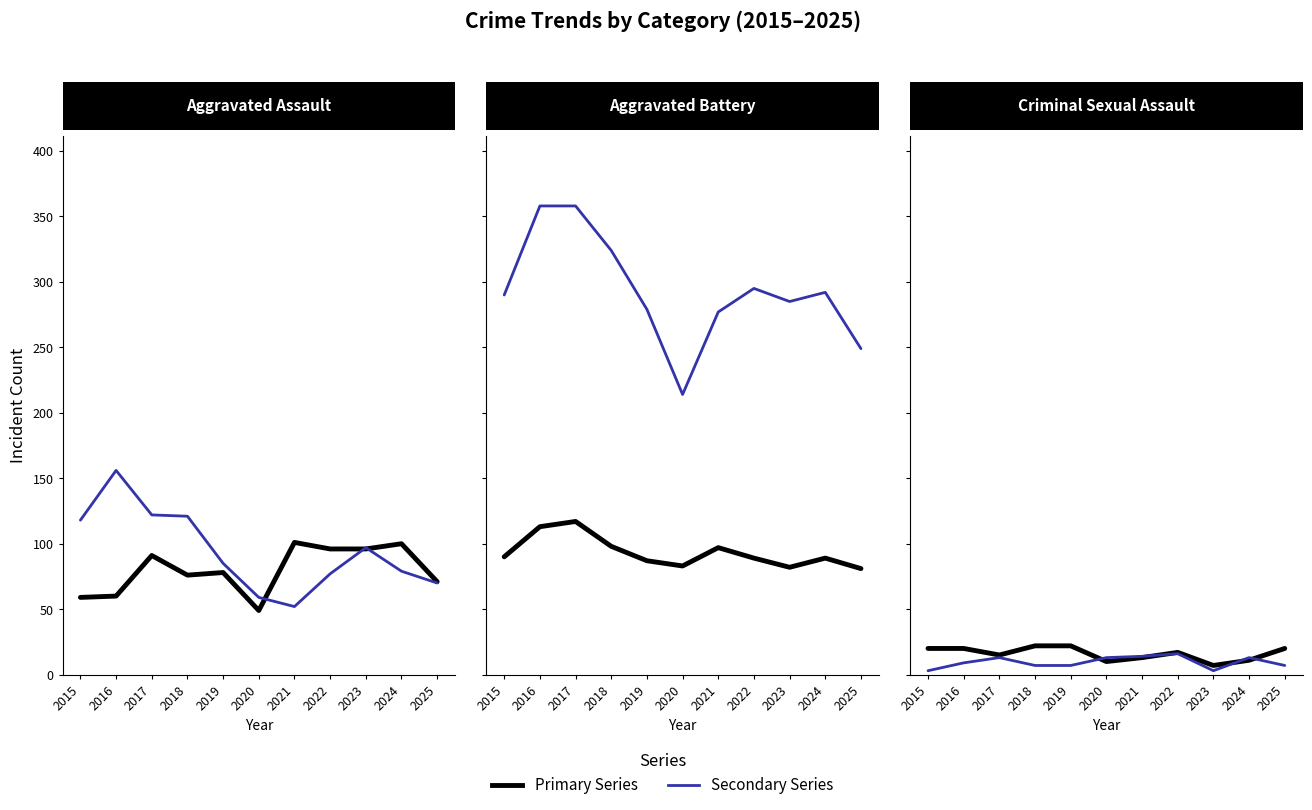

What is the approximate value of Aggravated Assault at 2019, to the nearest 5?

80